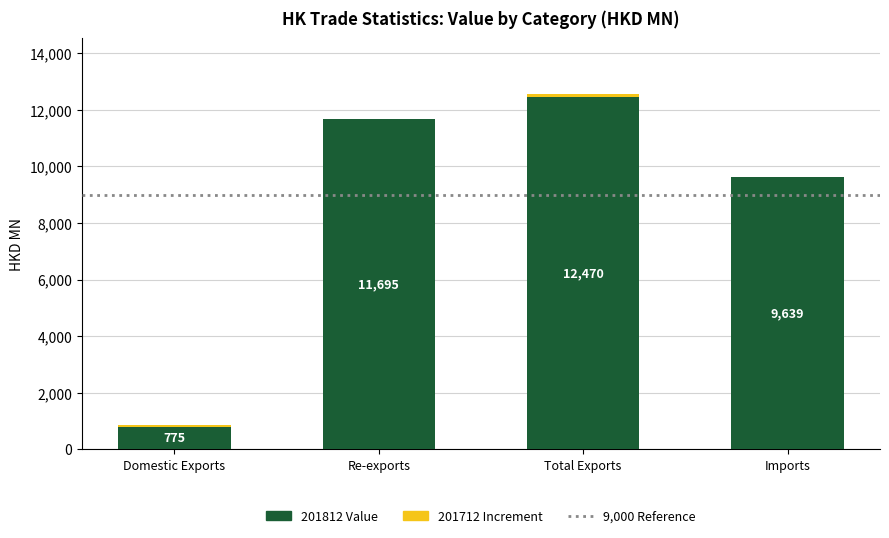

At which category is the sum across all series the highest?

Total Exports